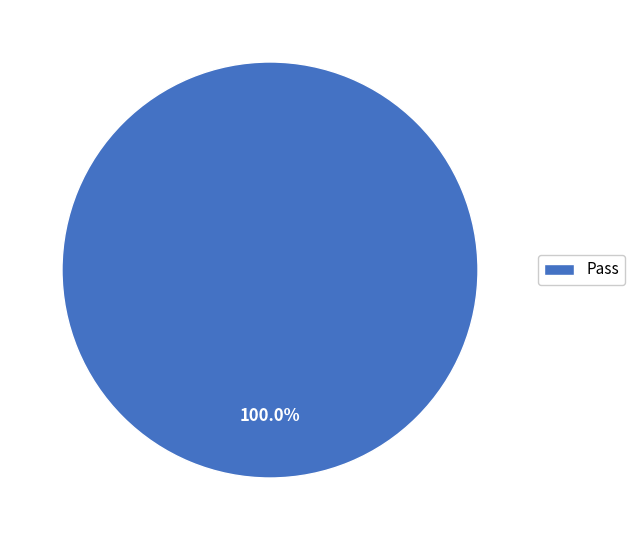

Rank the categories by value from lowest to highest.

Pass